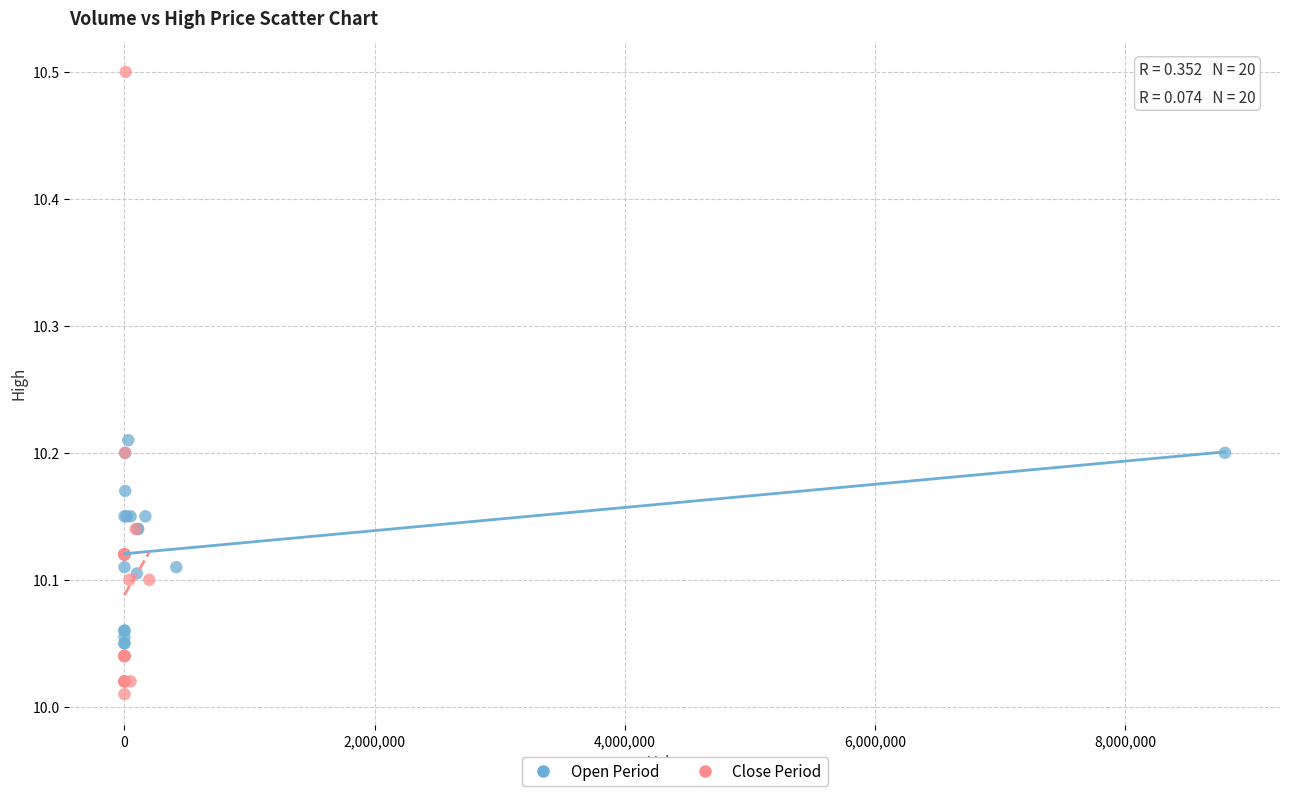

Which series contains the highest Y value?

Close Period